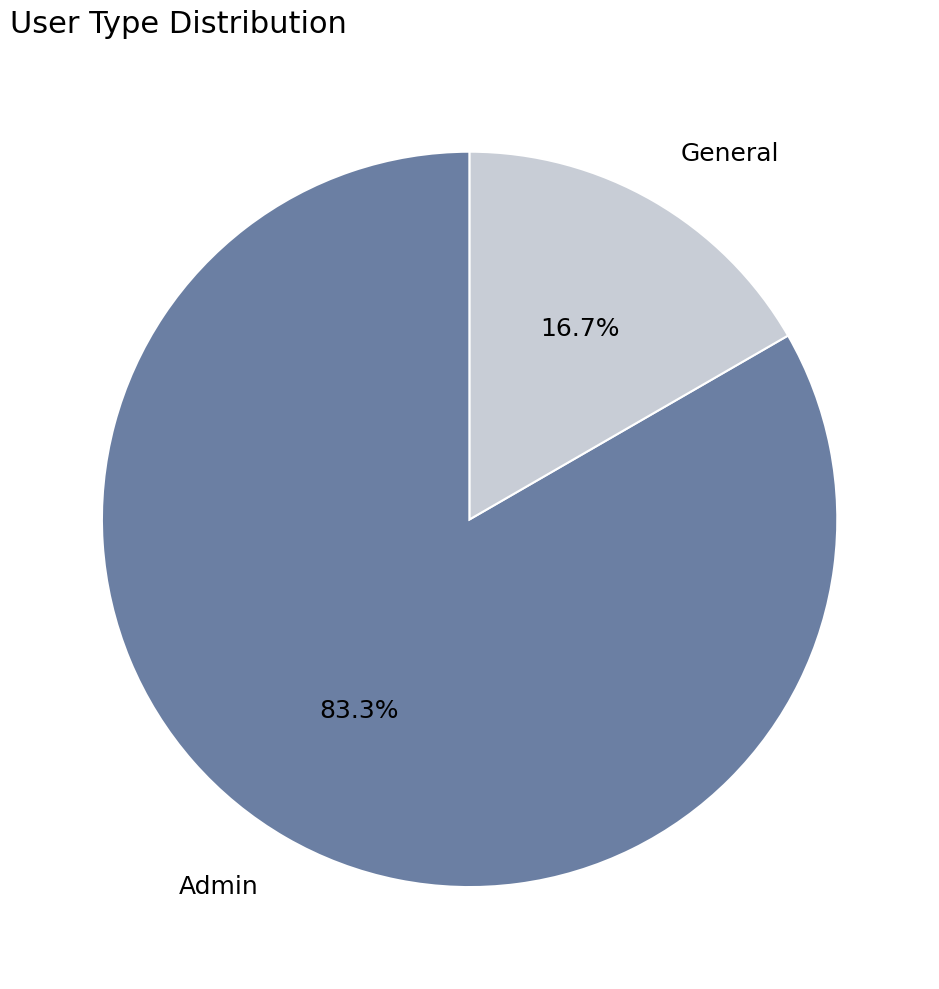

What percentage is the Admin slice, to the nearest percent?

83%